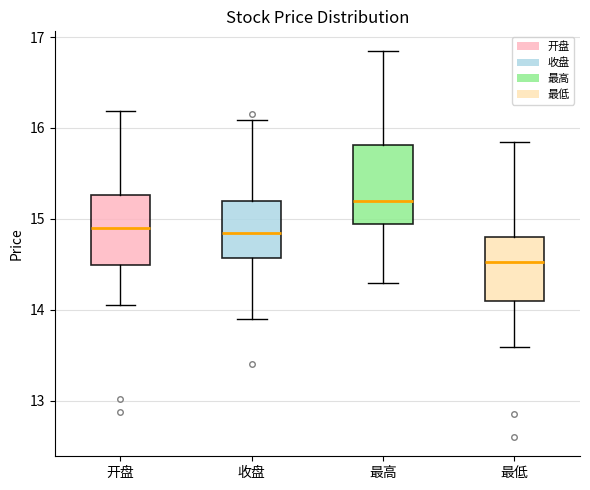

Reading left to right, read every box against the y-axis: the position of its median line, the range the box covers, and the ends of its whiskers. The values are not printed on the chart, so give them approximately, as read against the axis.

开盘: median 14.9, box 14.5 to 15.3, whiskers 14.1 to 16.2
收盘: median 14.8, box 14.6 to 15.2, whiskers 13.9 to 16.1
最高: median 15.2, box 14.9 to 15.8, whiskers 14.3 to 16.9
最低: median 14.5, box 14.1 to 14.8, whiskers 13.6 to 15.9